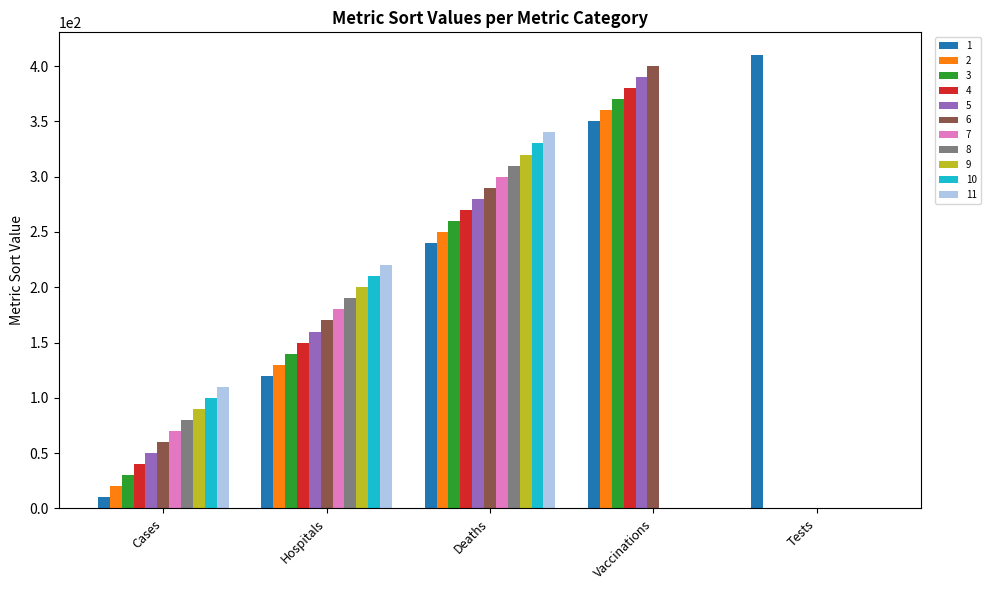

What is the maximum value shown in the chart?

410